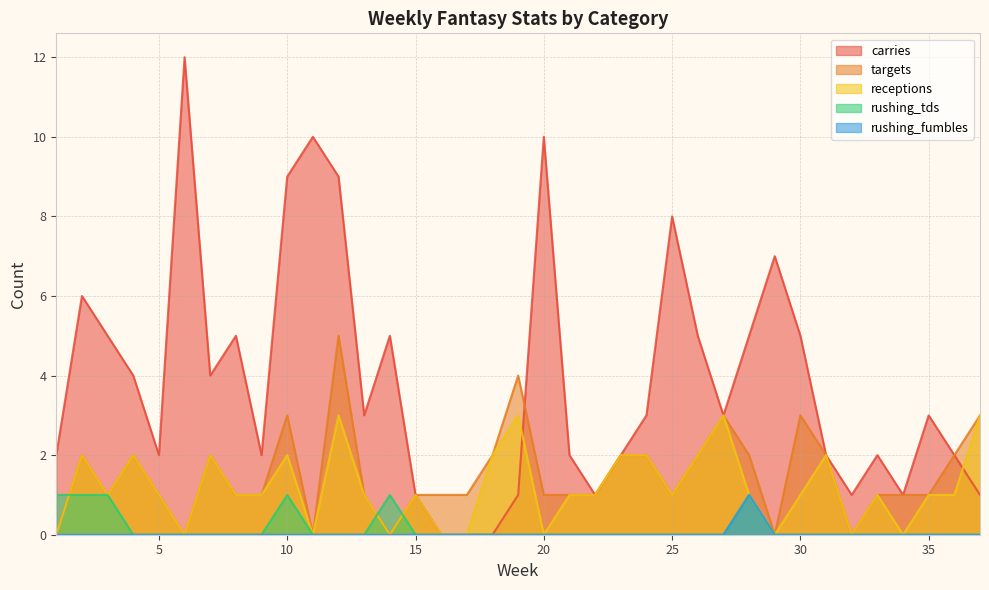

Which has a higher value, 1 or 14?

14